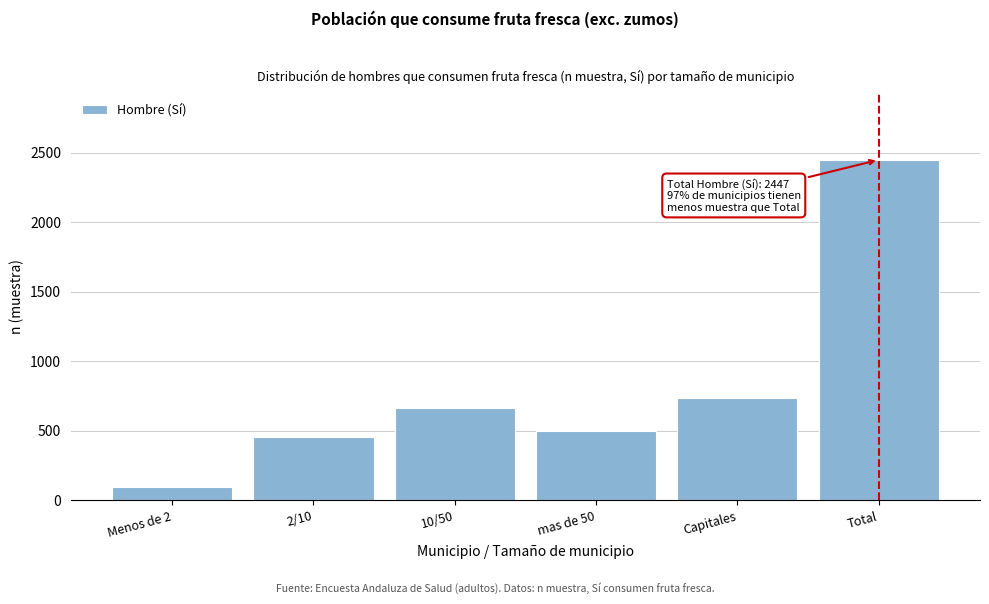

Reading left to right, list all the values displayed in this chart.

93	456	664	496	738	2447